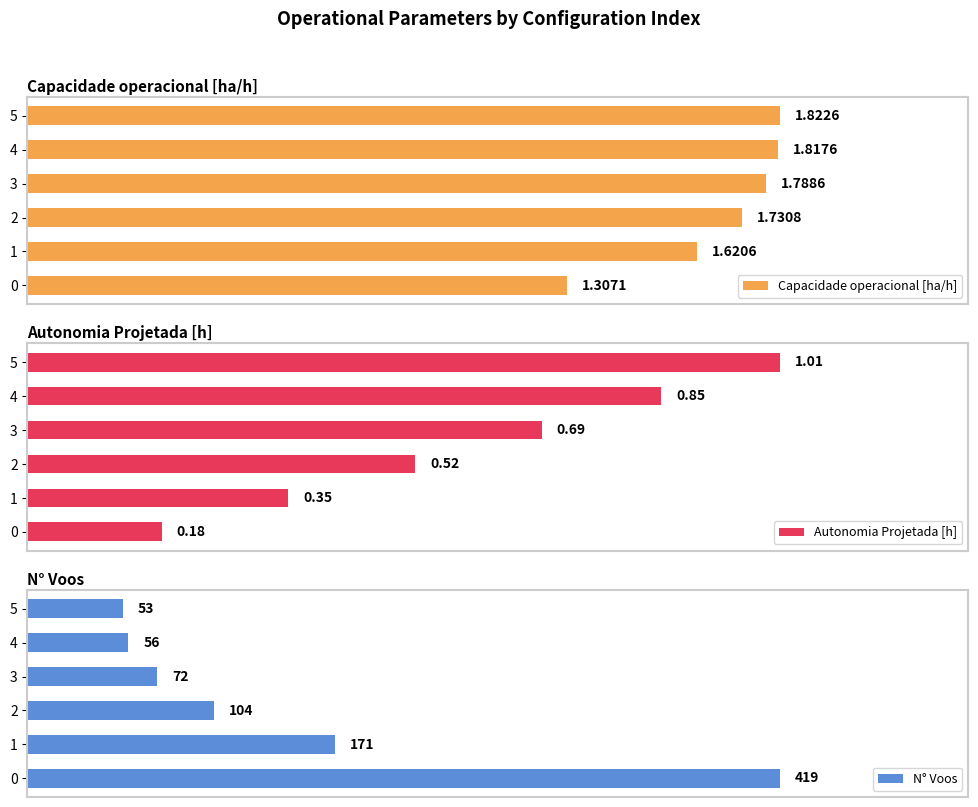

How many data points does each series have?

6